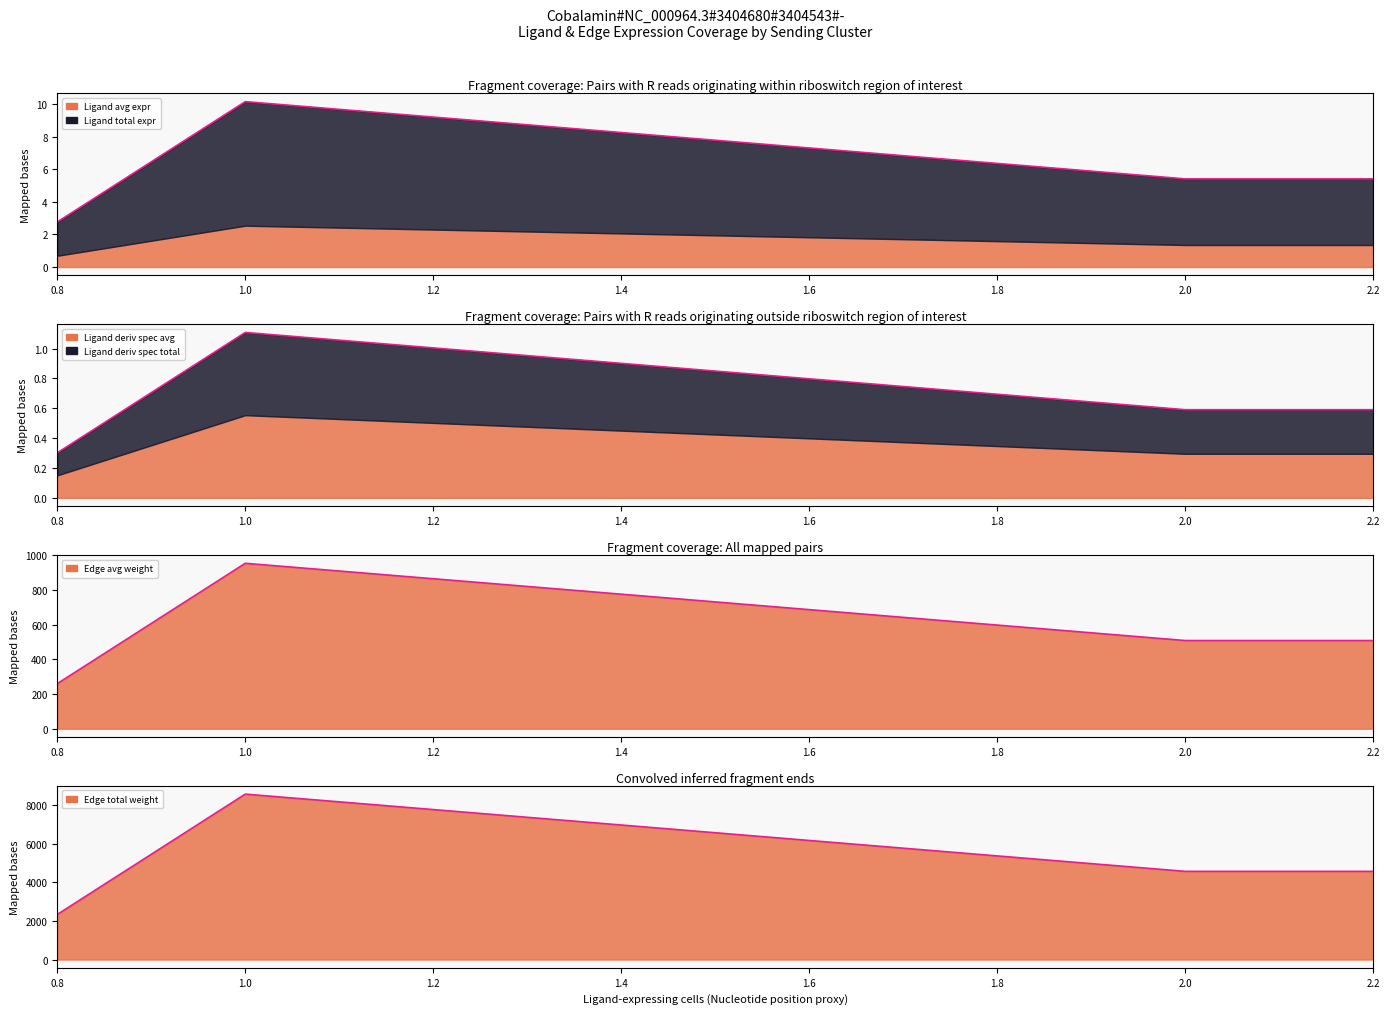

How many lines are shown in the chart?

6